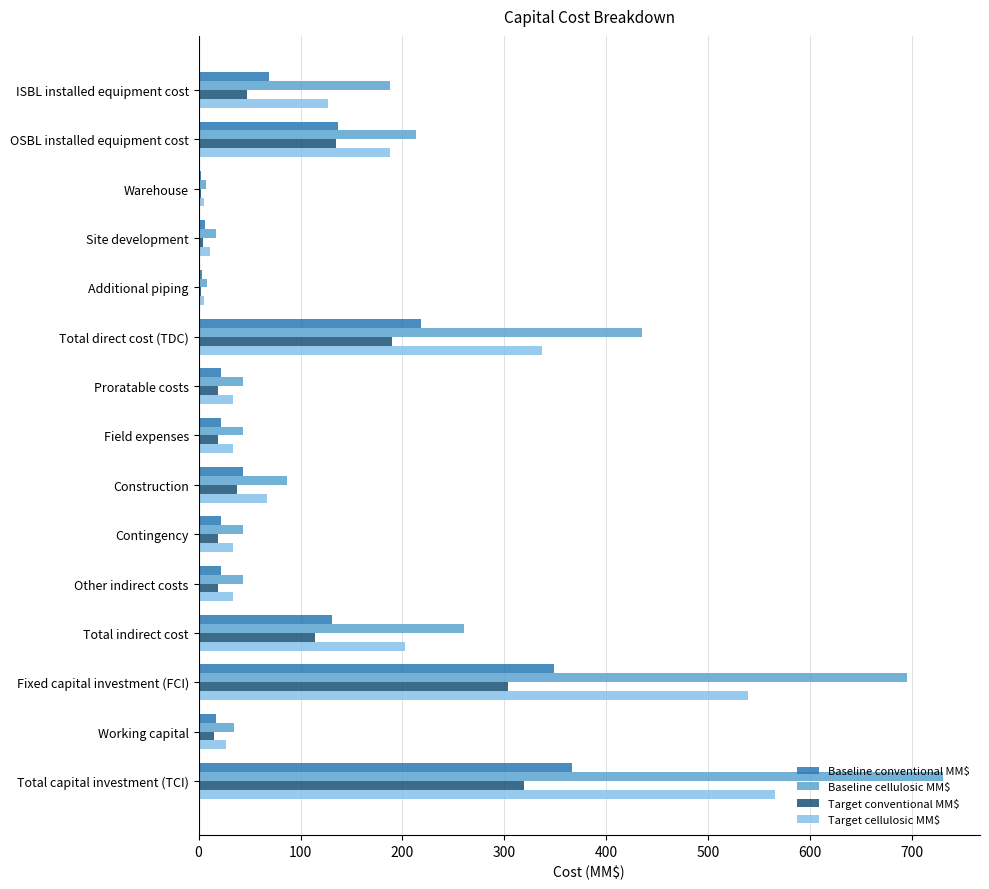

What is the approximate value of Baseline cellulosic MM$ at Field expenses?

43.5